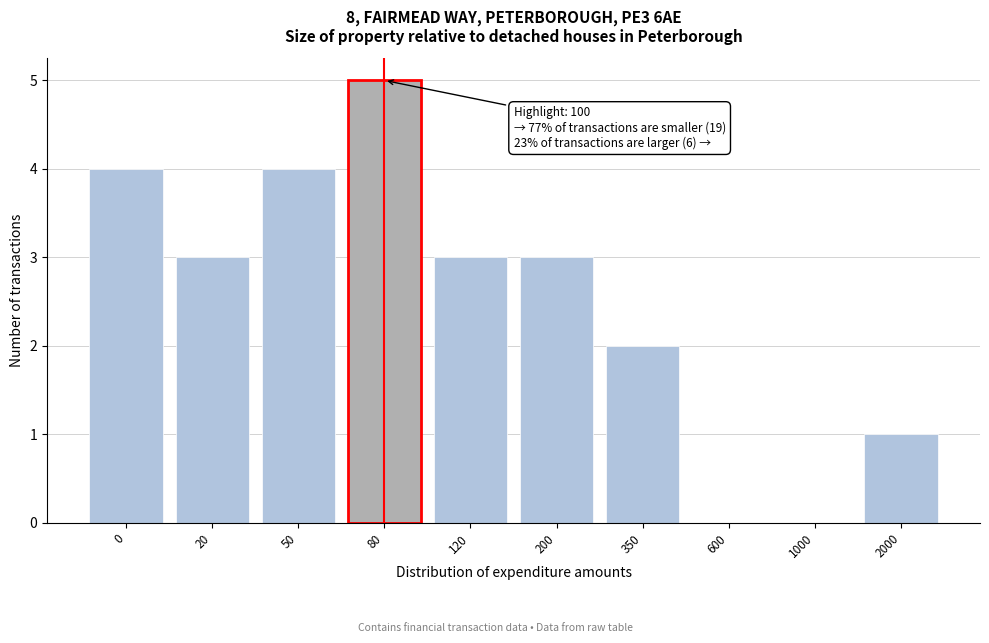

Reading right to left, list all the values displayed in this chart.

2000=1	1000=0	600=0	350=2	200=3	120=3	80=5	50=4	20=3	0=4